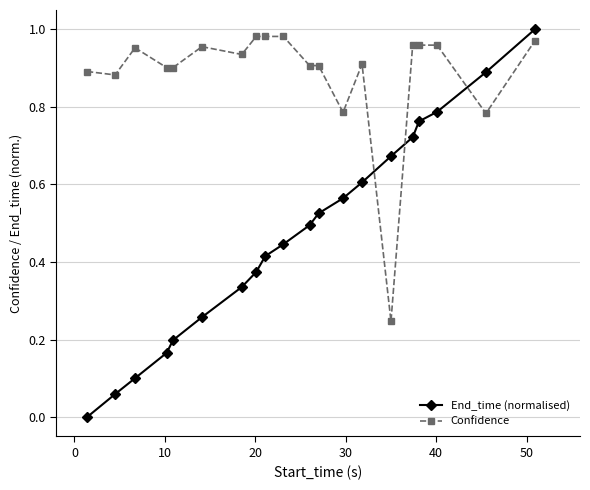

Which series has the largest range (max minus min)?

End_time (normalised)